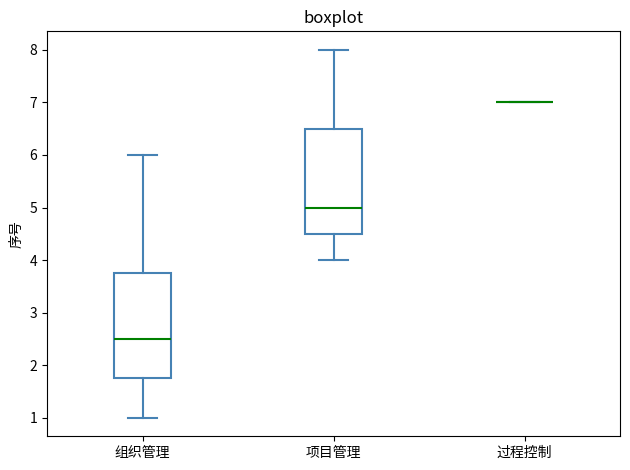

Reading left to right, read every box against the y-axis: the position of its median line, the range the box covers, and the ends of its whiskers. The values are not printed on the chart, so give them approximately, as read against the axis.

组织管理: median 2.5, box 1.8 to 3.8, whiskers 1.0 to 6.0
项目管理: median 5.0, box 4.5 to 6.5, whiskers 4.0 to 8.0
过程控制: box collapsed to a line at 7.0, whiskers 7.0 to 7.0